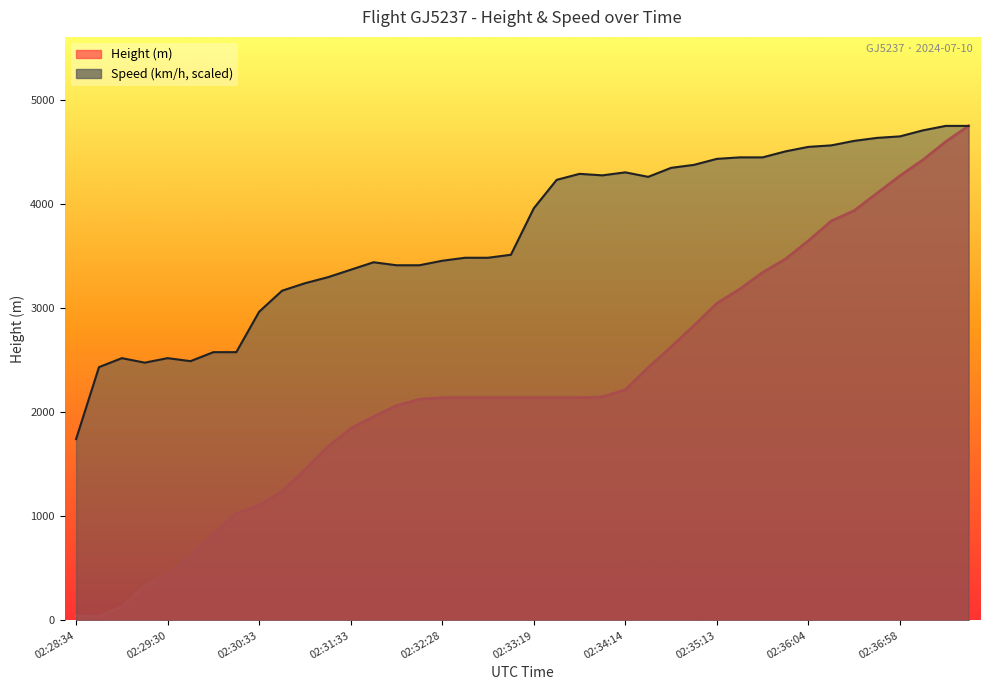

Which series has the widest spread of values?

Height